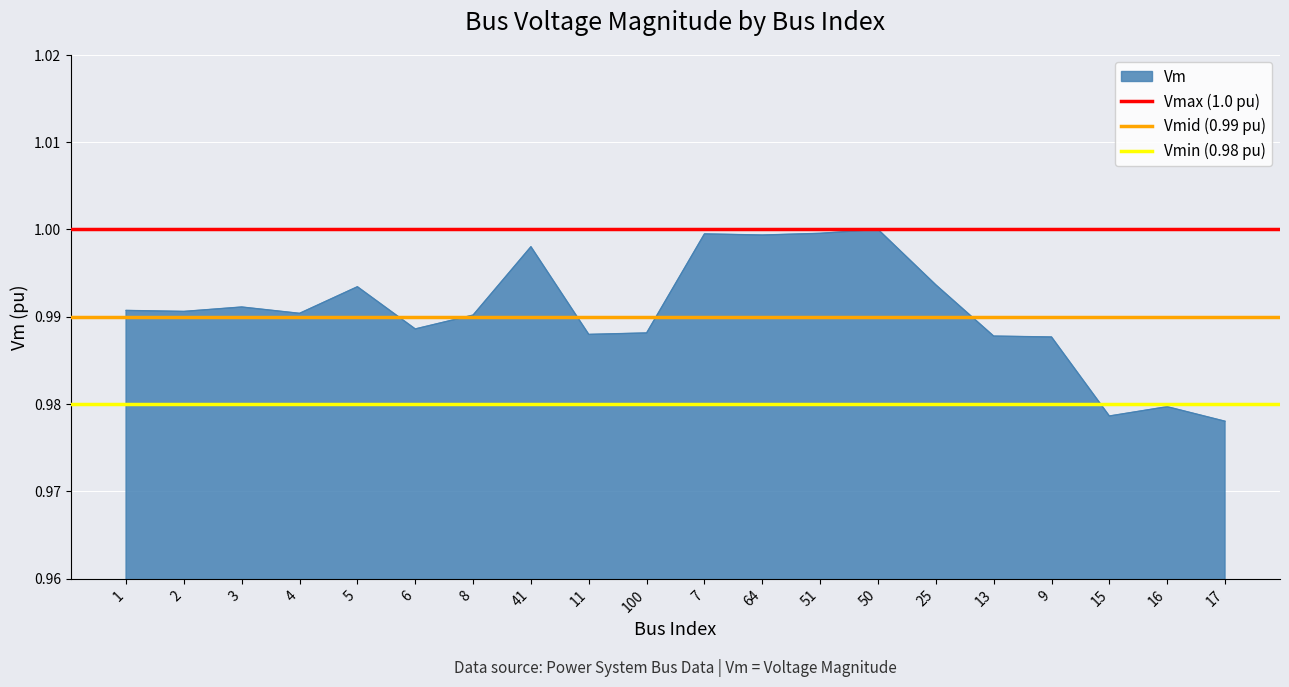

At which label does Vmax (1.0 pu) reach its minimum?

1